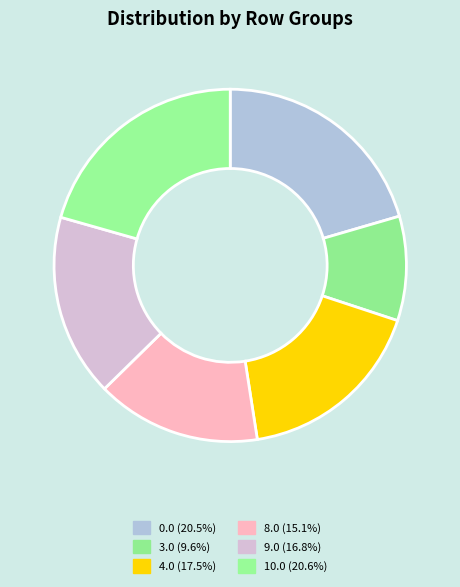

Which slice is the largest?

10.0